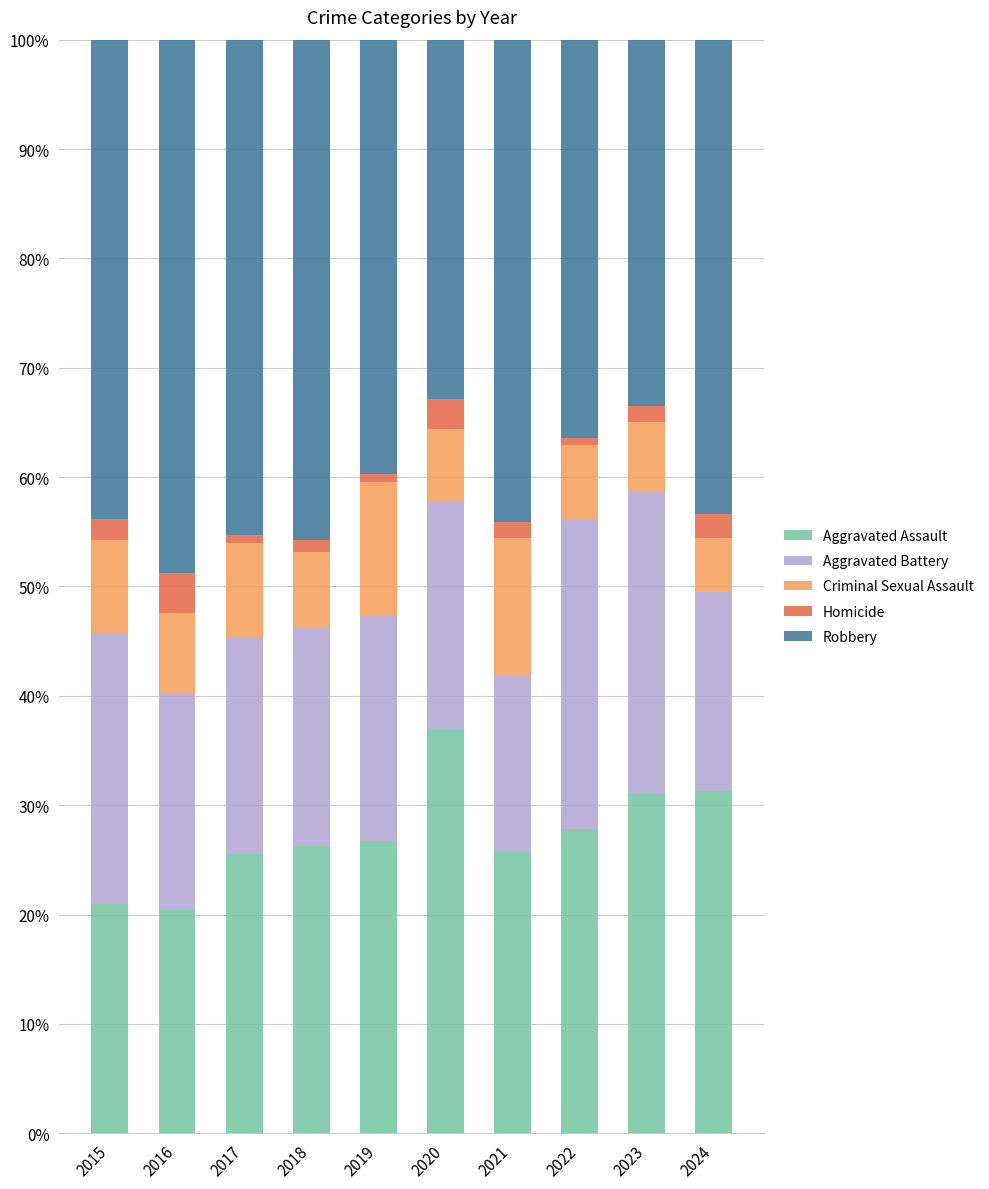

True or false: Aggravated Assault has a value of 31.3 at 2024.

True